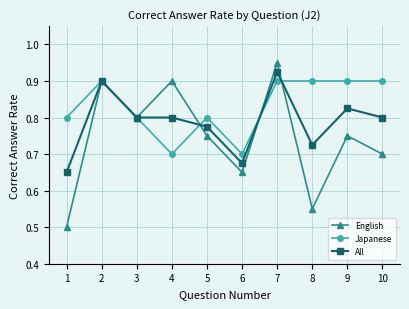

List the series in order of their peak value, lowest first.

Japanese, All, English